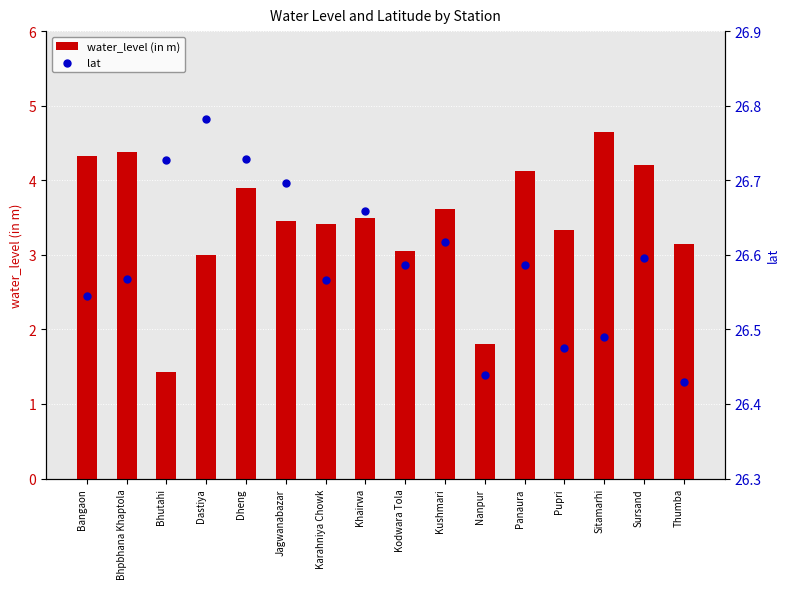

Is the value of lat at Kushmari greater than the value of water_level (in m) at Kushmari?

Yes